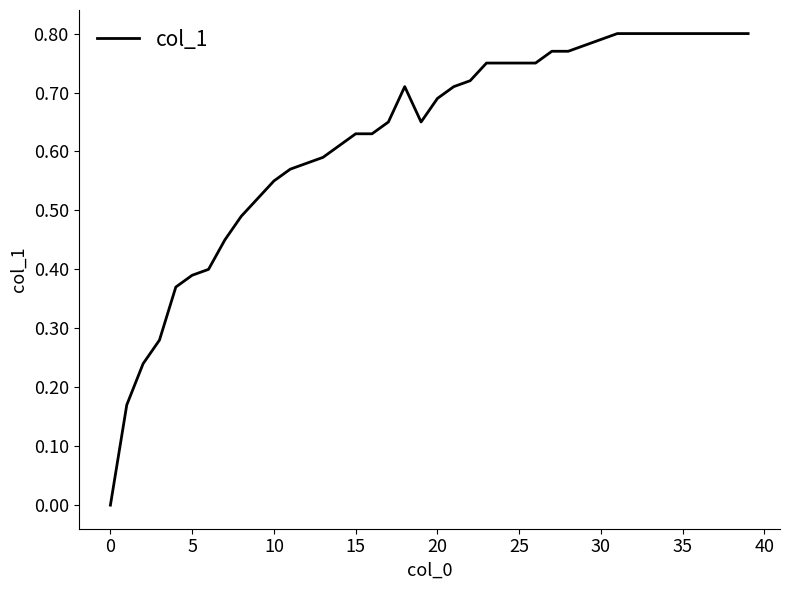

How many lines are shown in the chart?

1